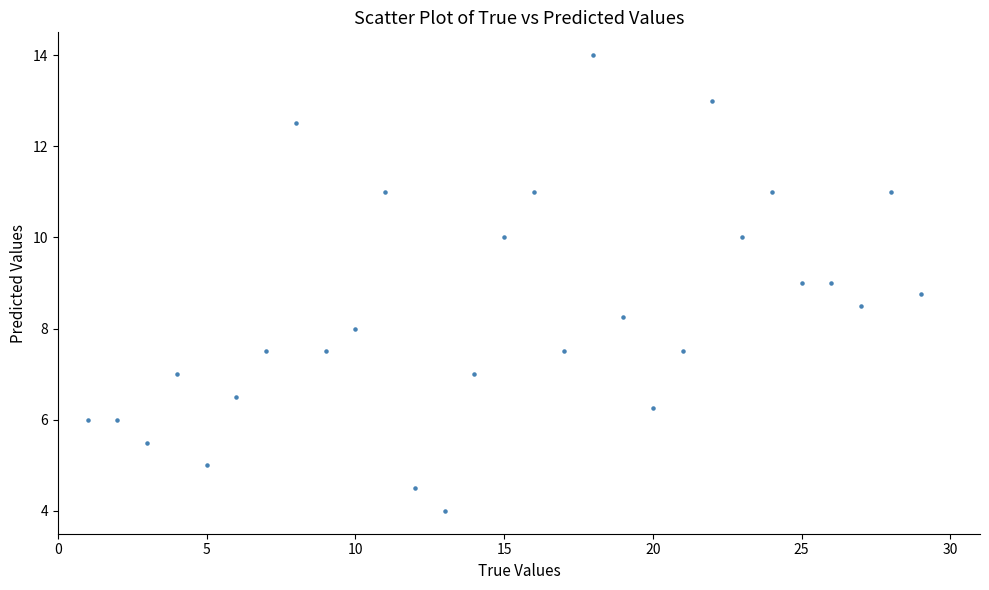

What is the range of Y values (max minus min)?

10.0